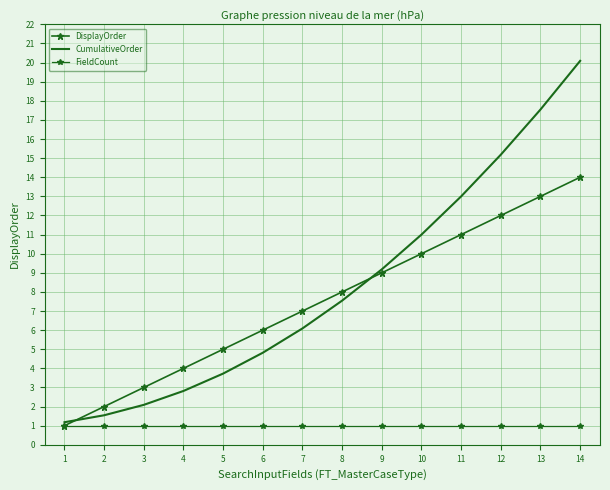

Reading left to right, extract all data points from this chart.

DisplayOrder: 1=1.0	2=2.0	3=3.0	4=4.0	5=5.0	6=6.0	7=7.0	8=8.0	9=9.0	10=10.0	11=11.0	12=12.0	13=13.0	14=14.0
CumulativeOrder: 1=1.2	2=1.5	3=2.1	4=2.8	5=3.7	6=4.8	7=6.1	8=7.5	9=9.2	10=11.0	11=13.0	12=15.2	13=17.5	14=20.1
FieldCount: 1=1.0	2=1.0	3=1.0	4=1.0	5=1.0	6=1.0	7=1.0	8=1.0	9=1.0	10=1.0	11=1.0	12=1.0	13=1.0	14=1.0